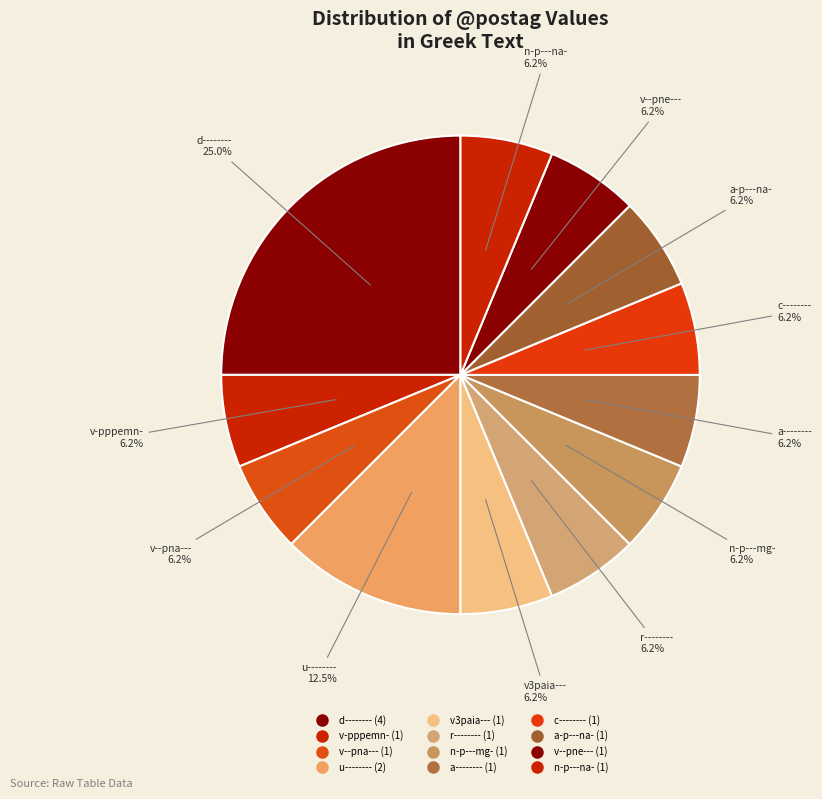

How many segments does this pie chart have?

12